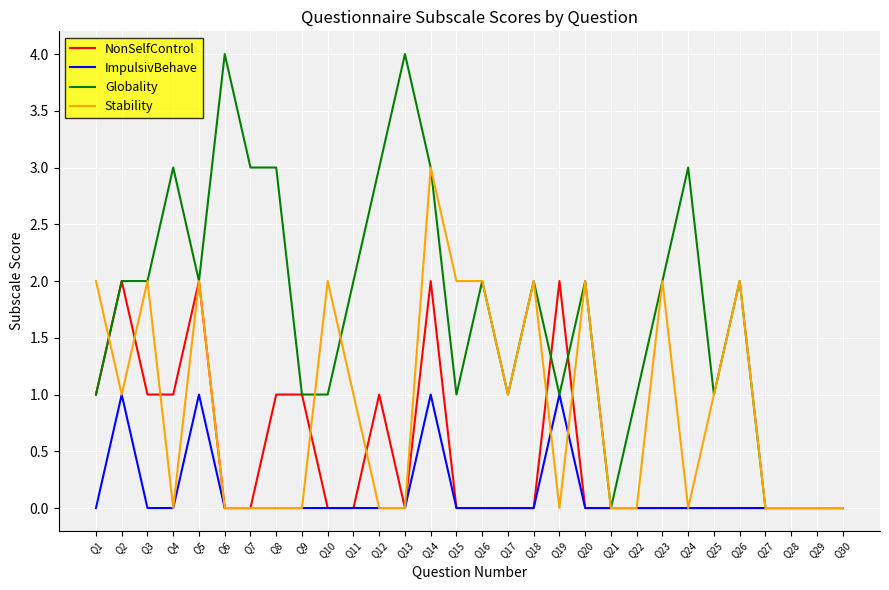

True or false: Stability has a value of 1 at Q17.

True